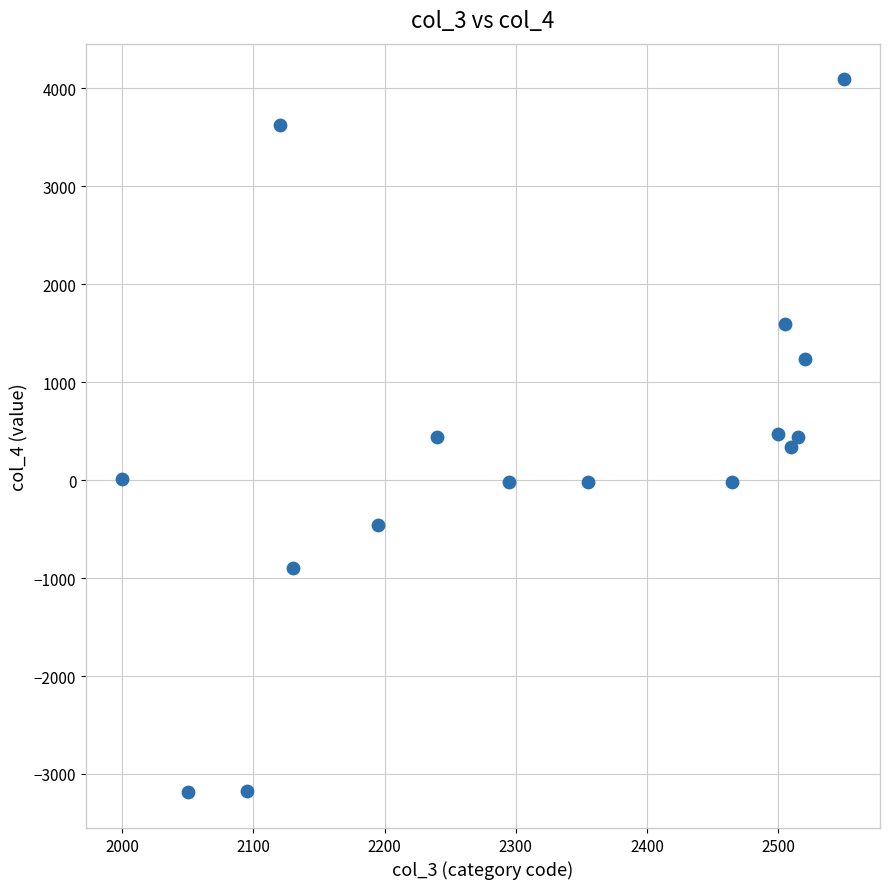

What is the range of Y values (max minus min)?

7280